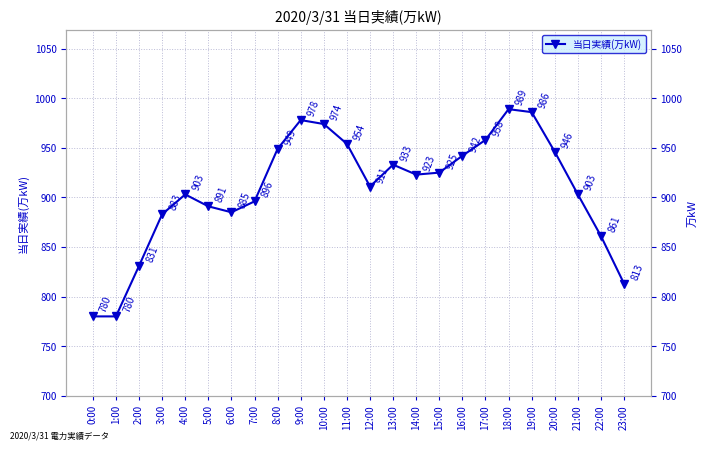

What value does the data have at 18:00, to the nearest 10?

990